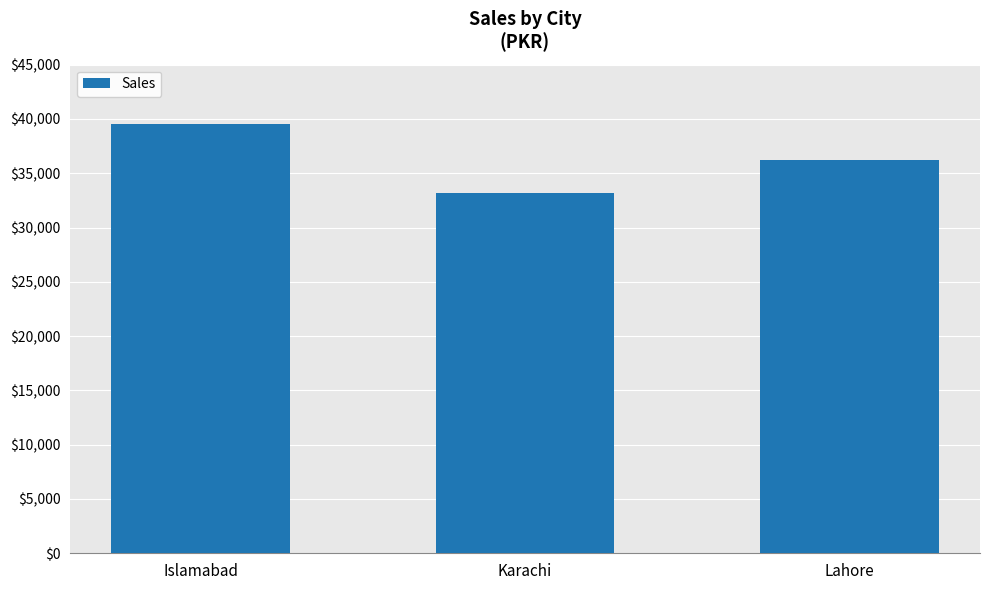

Does the chart contain stacked bars?

No